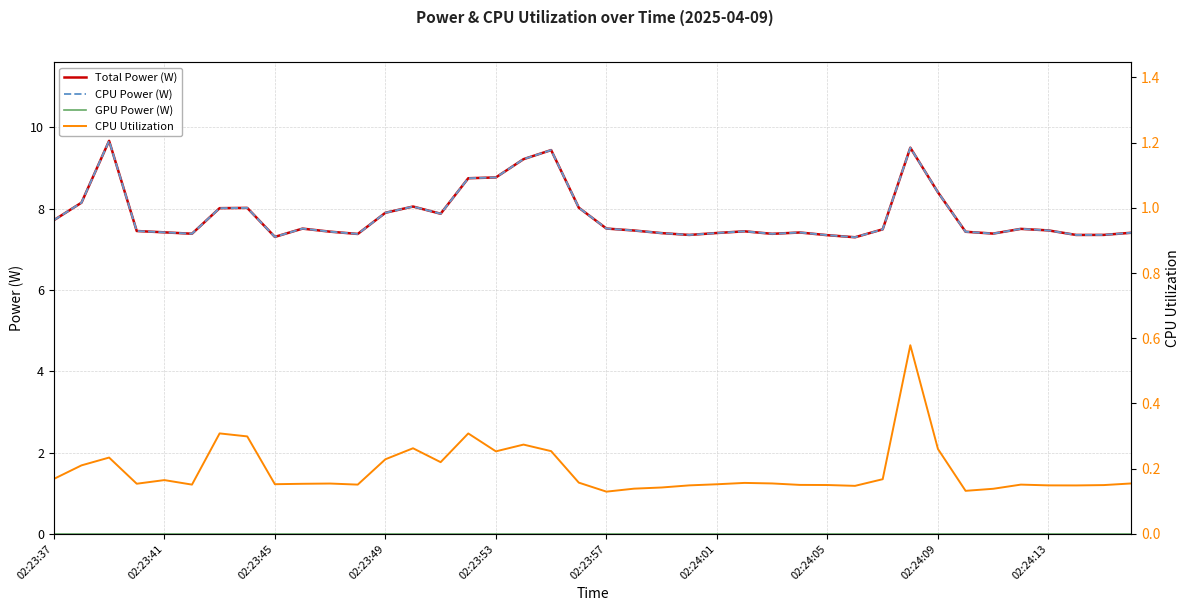

What is the difference between the second highest and minimum values in the CPU Utilization series?

0.2